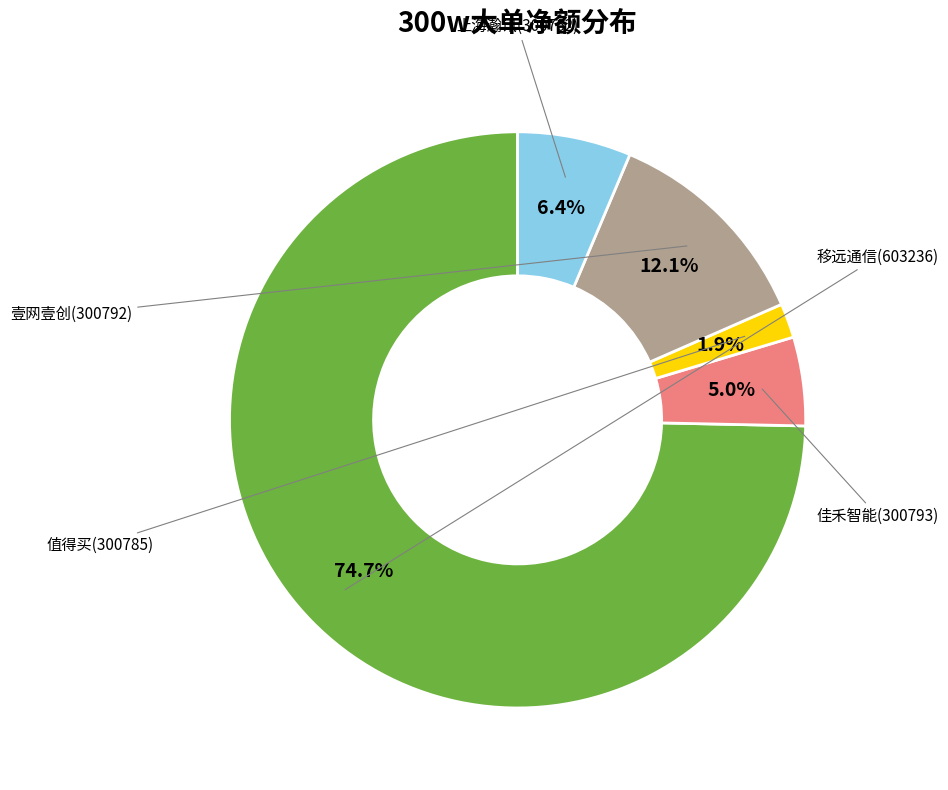

Count the number of slices in the pie.

5